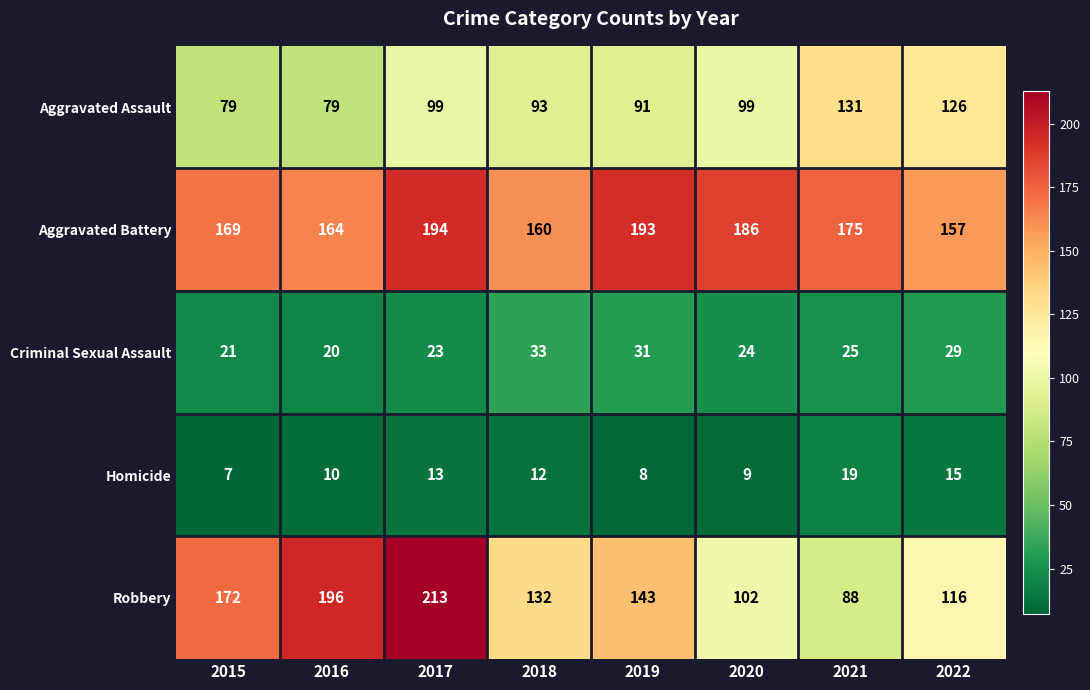

What is the lowest value of the Robbery series?

88